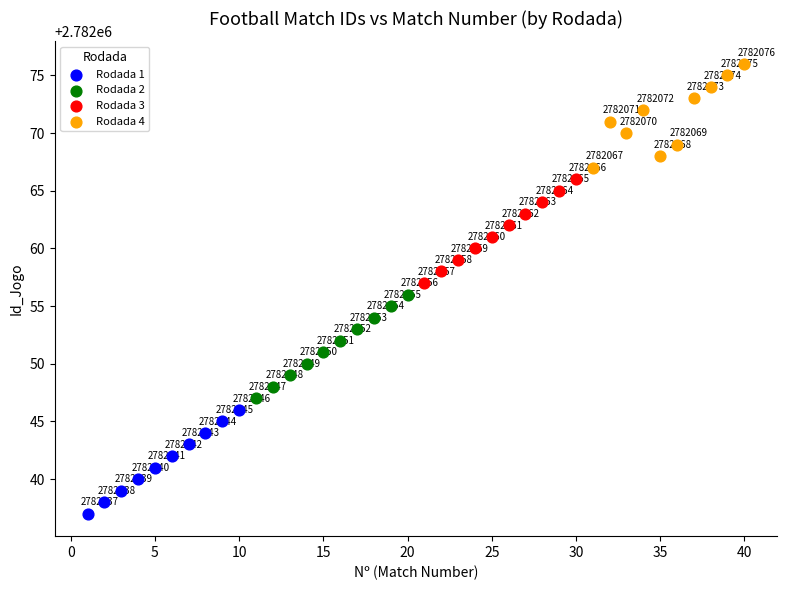

What are all the series names shown in the legend?

Rodada 1, Rodada 2, Rodada 3, Rodada 4